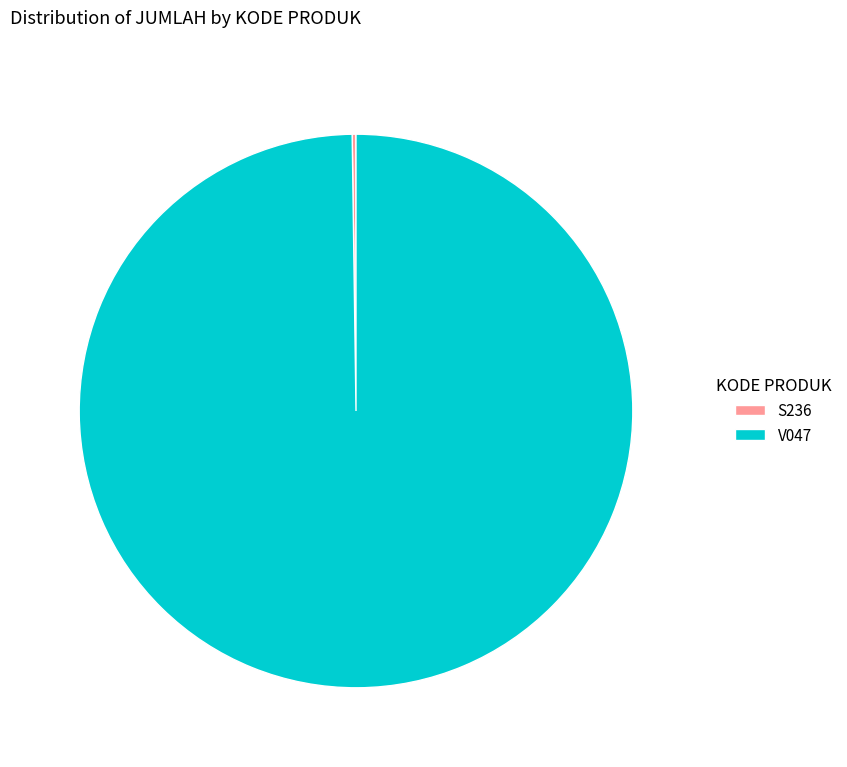

Does any single category account for the majority?

Yes